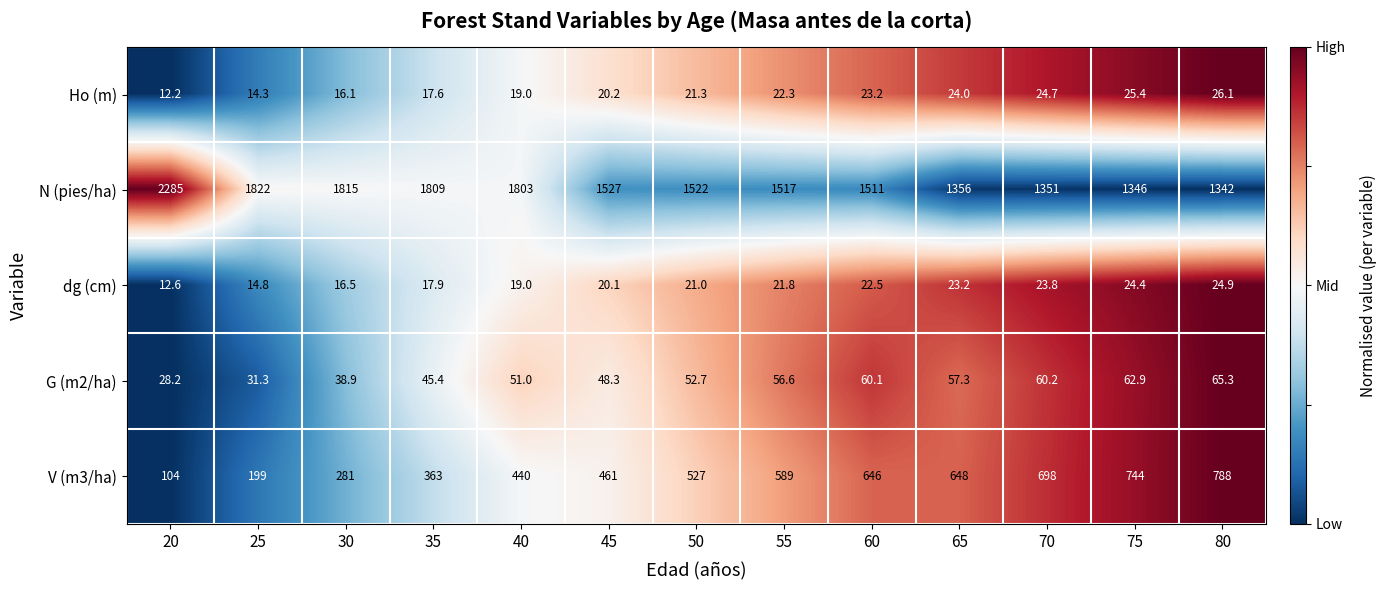

True or false: G (m2/ha) has a value of 25.1 at 40.

False